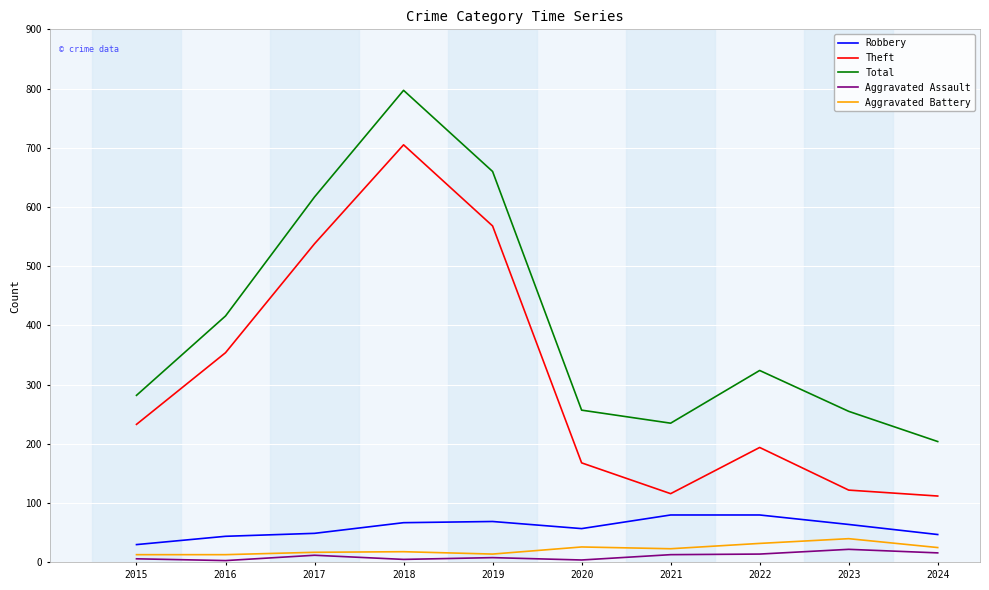

Which category has the highest value in the Aggravated Battery series?

2023